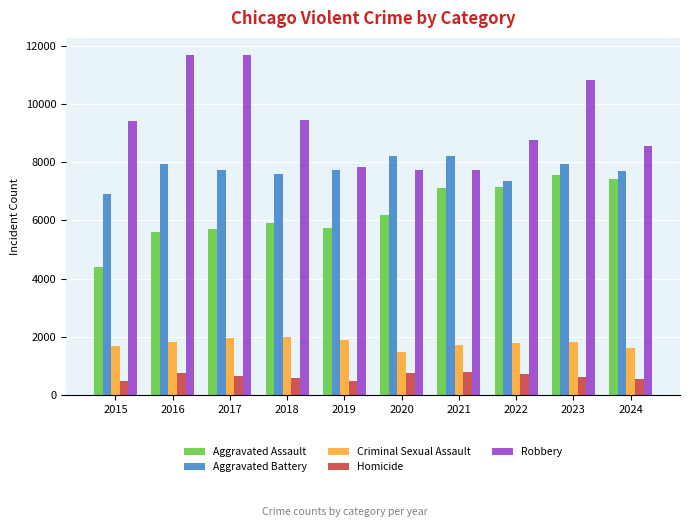

Which series has the widest spread of values?

Robbery